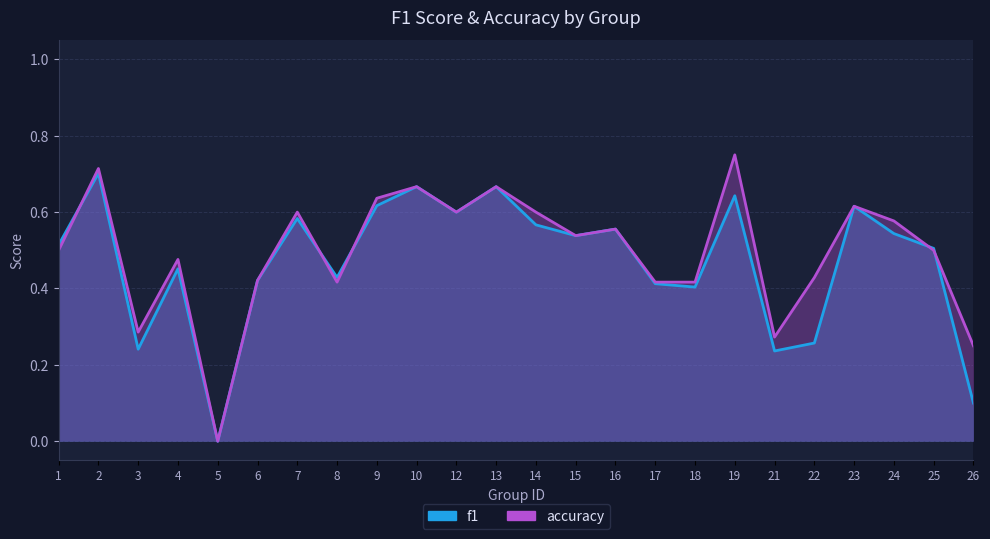

Is the value of accuracy at 10 greater than the value of f1 at 4?

Yes